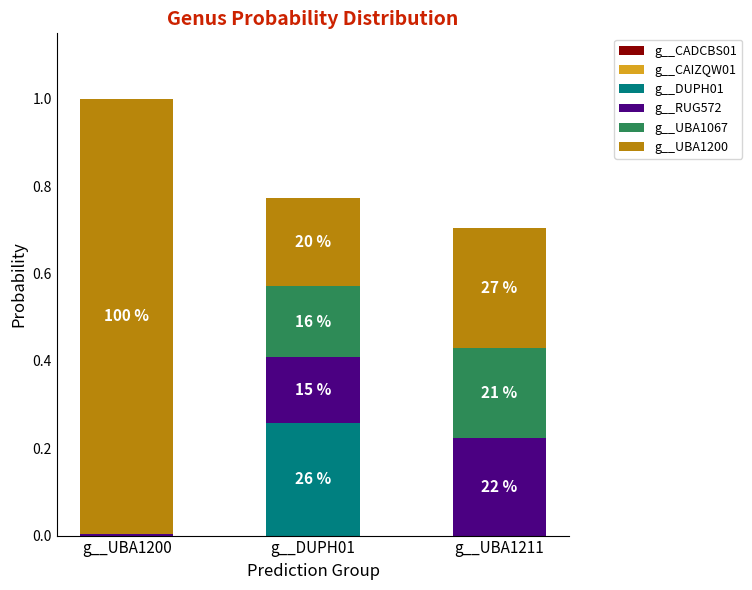

What is the total value across all series at g__DUPH01?

0.8